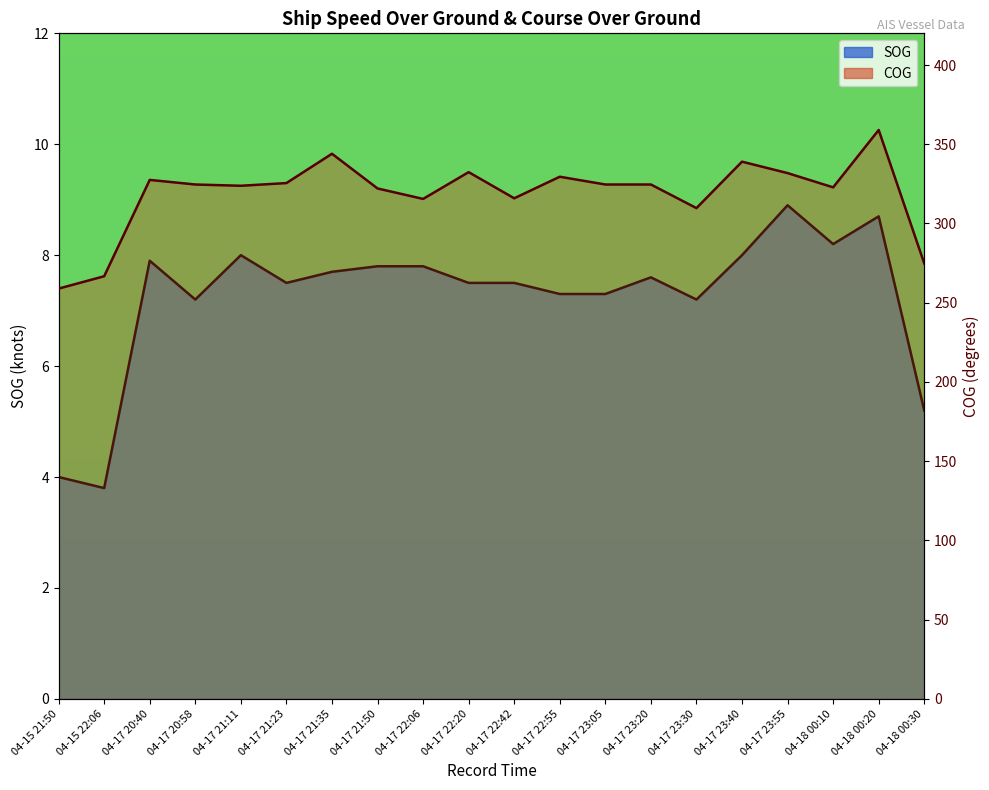

How many distinct data groups are displayed?

2